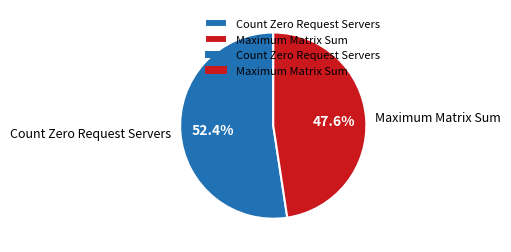

Is the sum of Maximum Matrix Sum and Count Zero Request Servers greater than half?

Yes